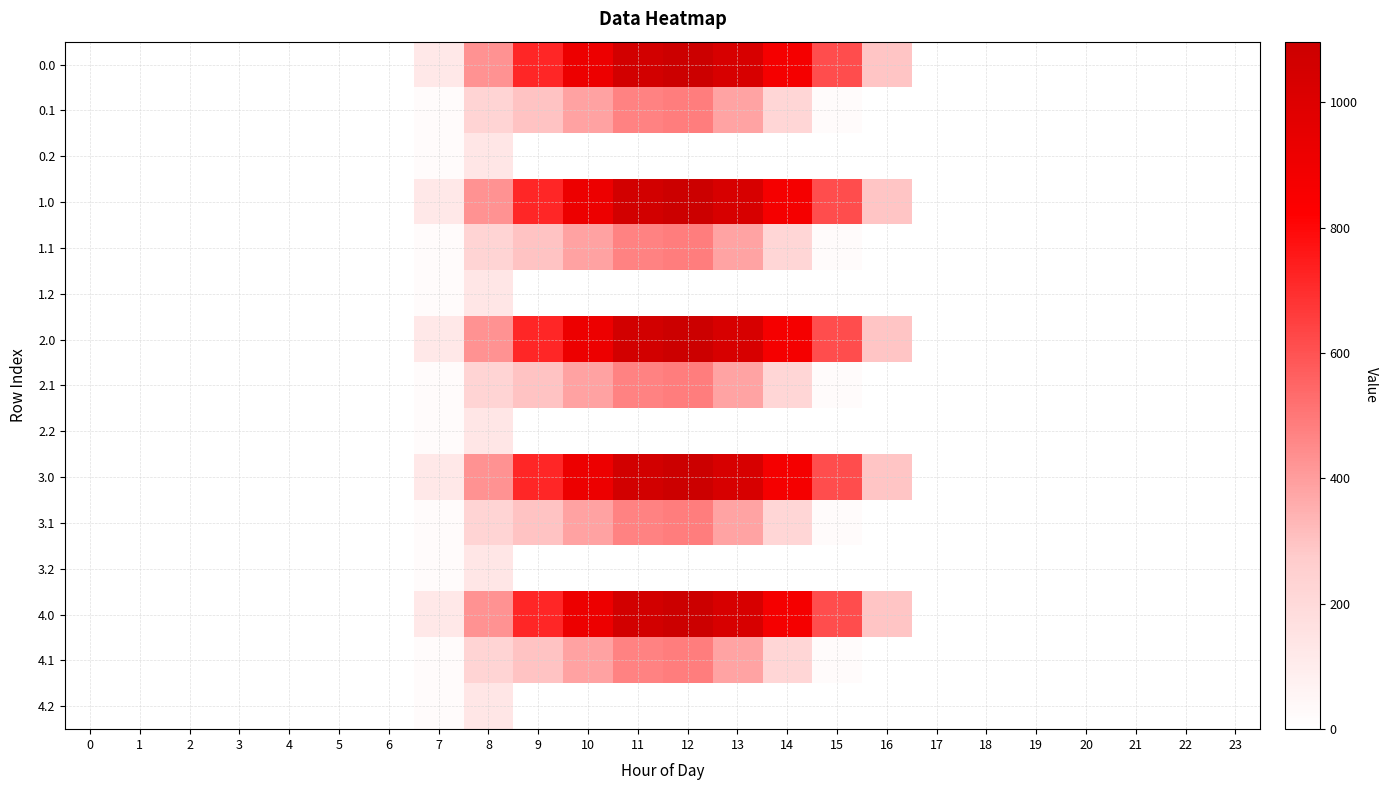

What is the total value across all series at 9?

5063.8